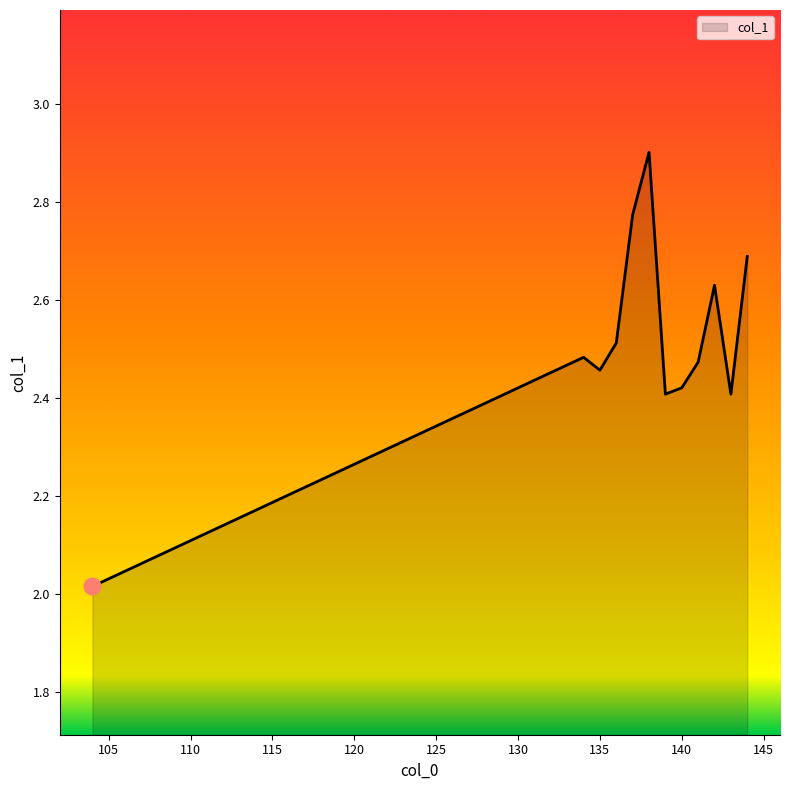

What is the difference between the maximum and minimum values?

0.9